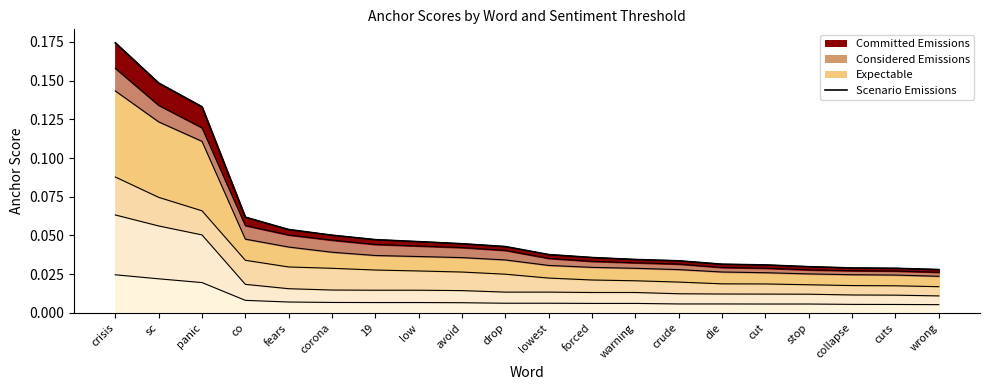

Where is the data nearest to the value 0?

wrong